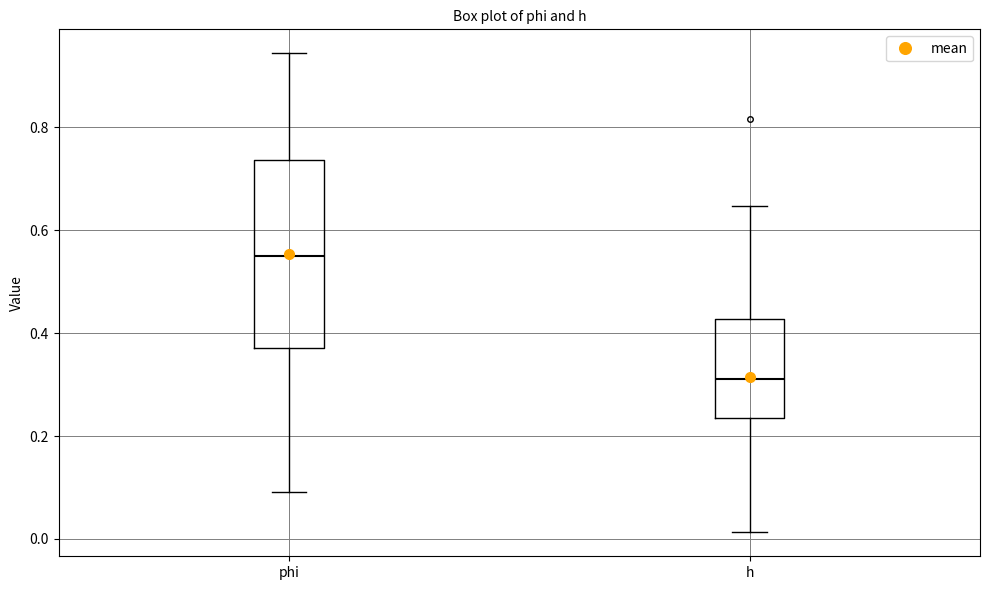

Comparing the boxes themselves (not the whiskers), which one is the tallest?

phi